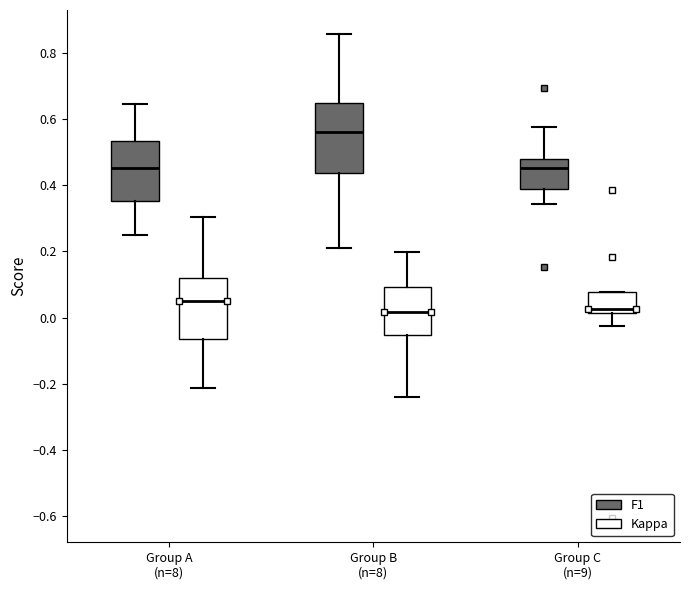

Which box's median line is the highest?

Group B (n=8) (F1)